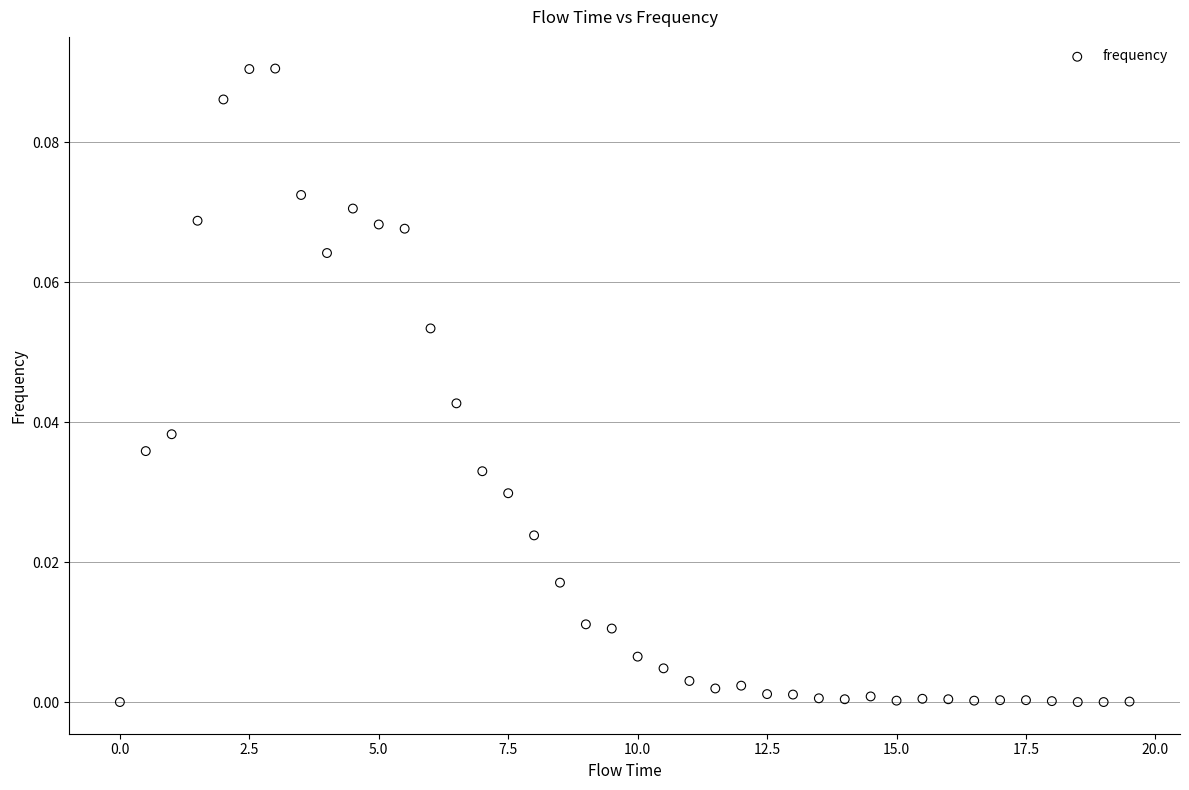

What is the range of X values (max minus min)?

19.5